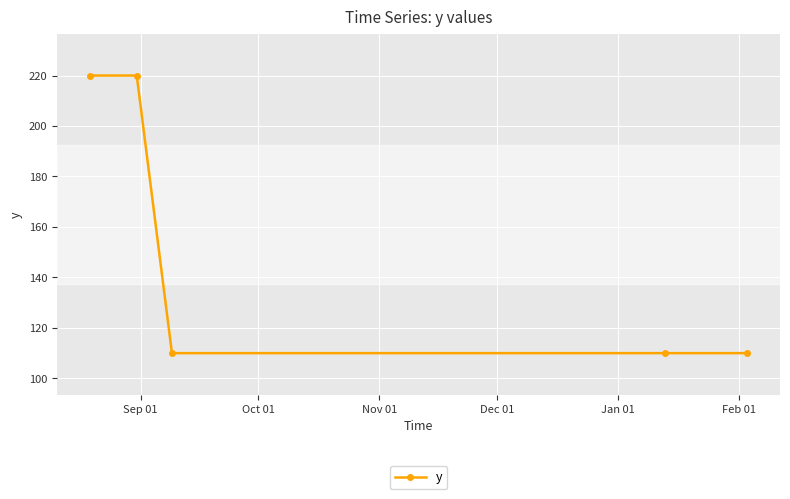

Reading left to right, extract all data points from this chart.

220	220	110	110	110